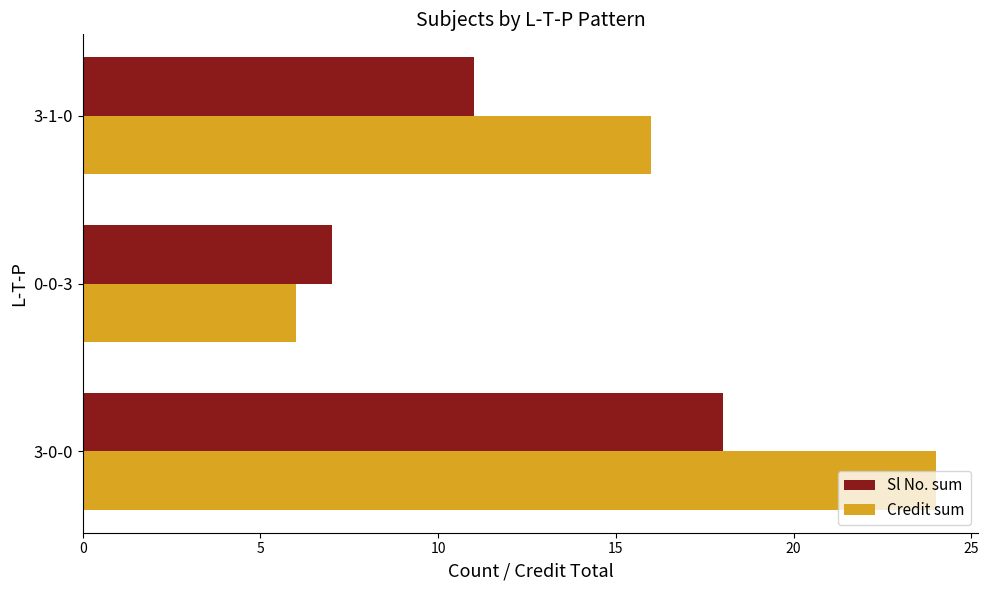

At how many categories does at least one series exceed 11?

2